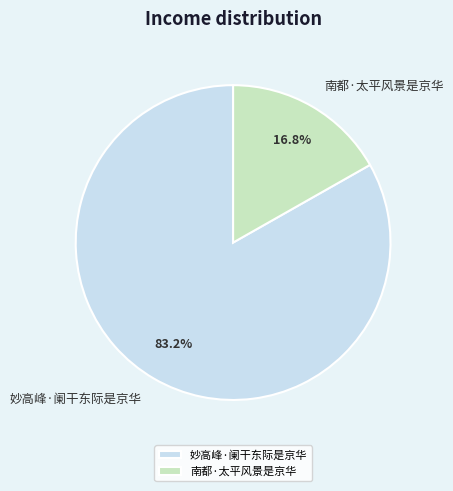

Does any single category account for the majority?

Yes